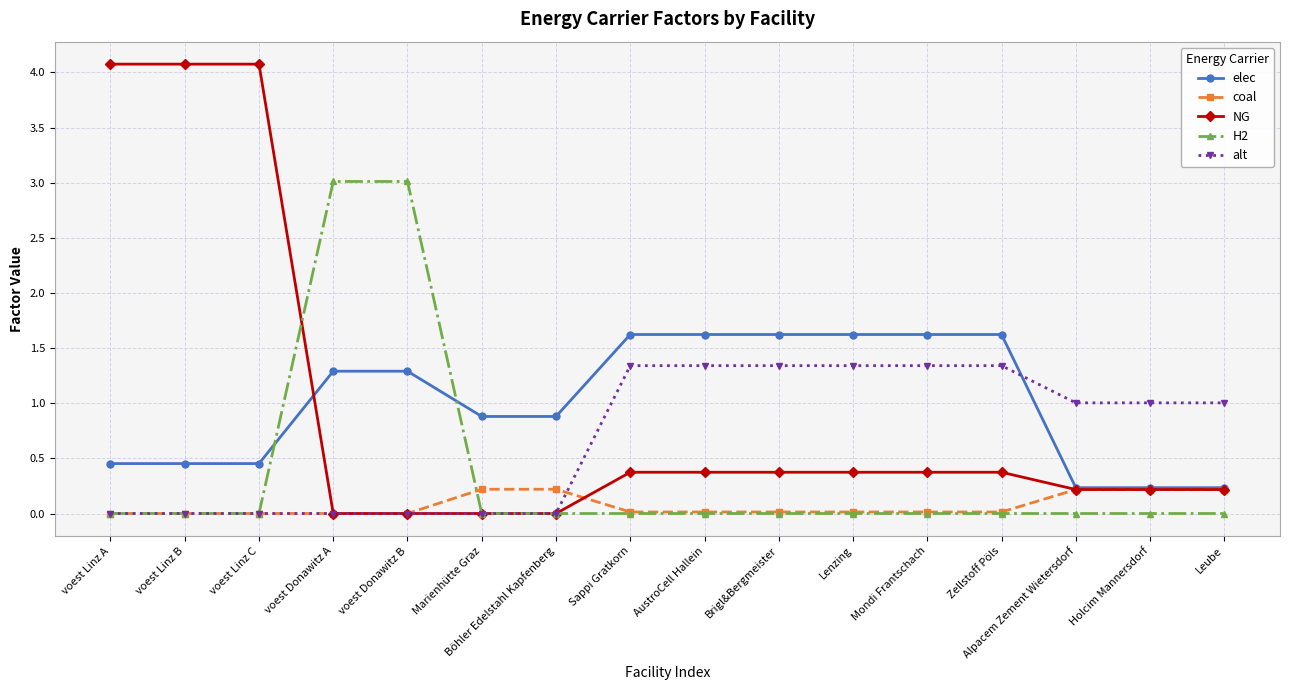

What is the label of the 5th point from the right?

Mondi Frantschach